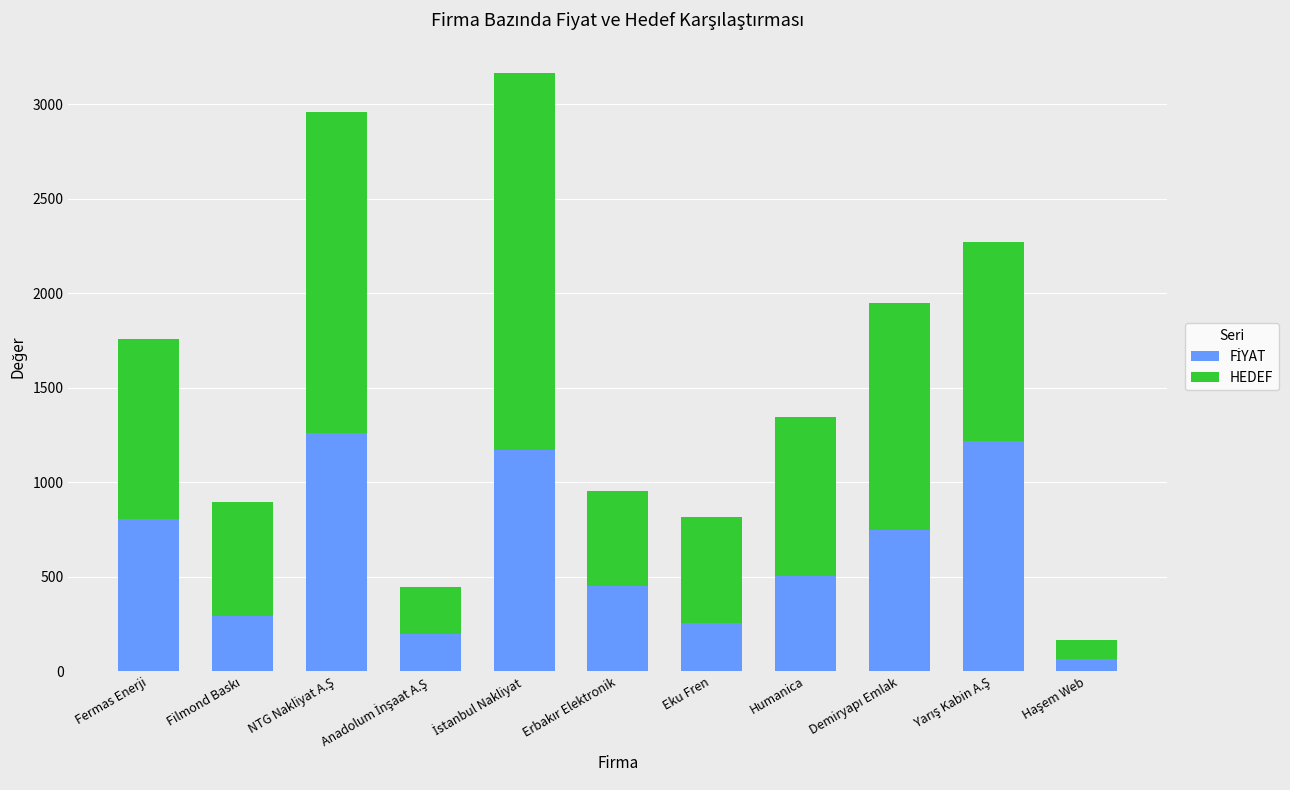

Does the chart contain stacked bars?

Yes